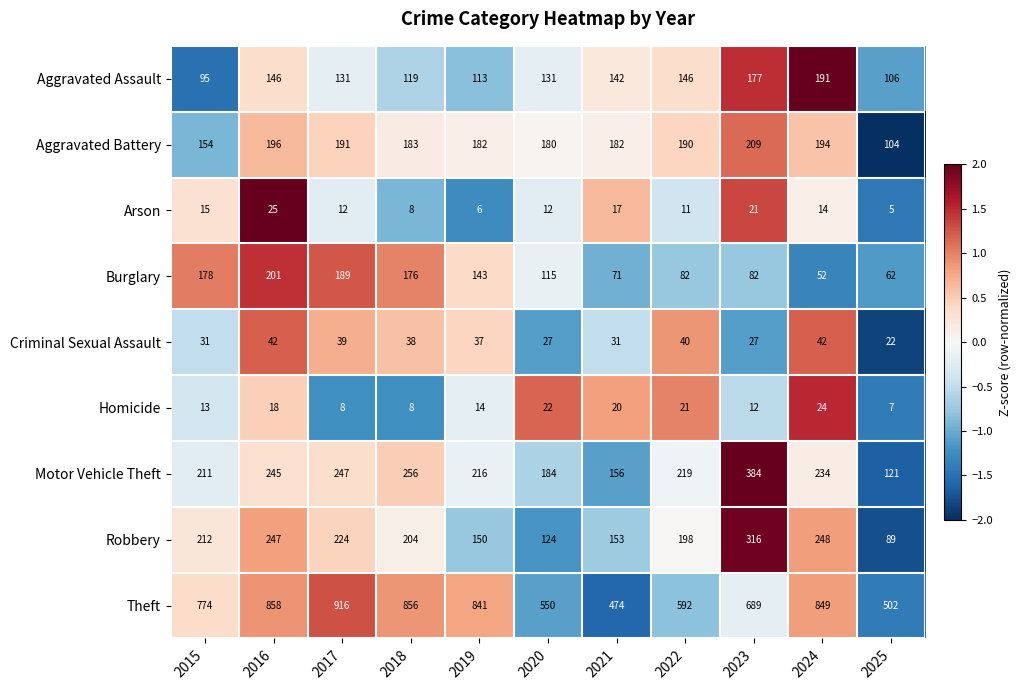

How many values in the Aggravated Assault series are below 131?

4